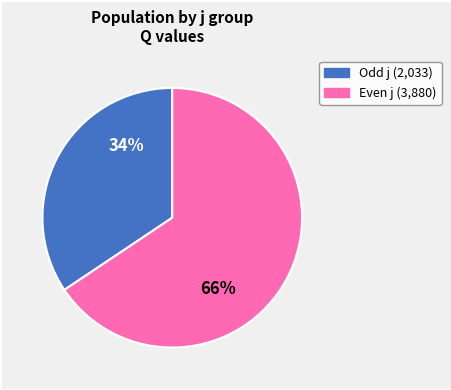

To the nearest percent, what is the average slice percentage?

50%